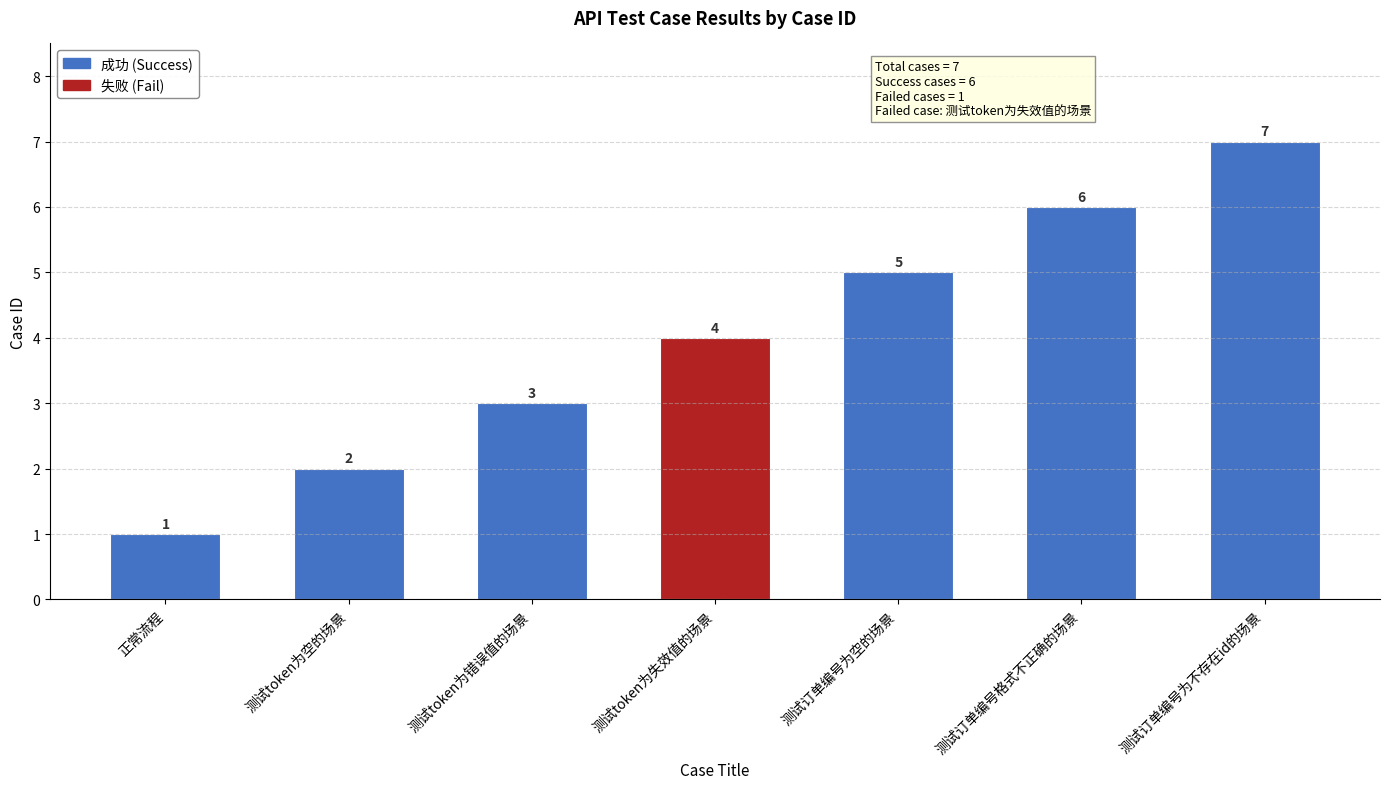

What is the difference between the maximum and minimum values?

6